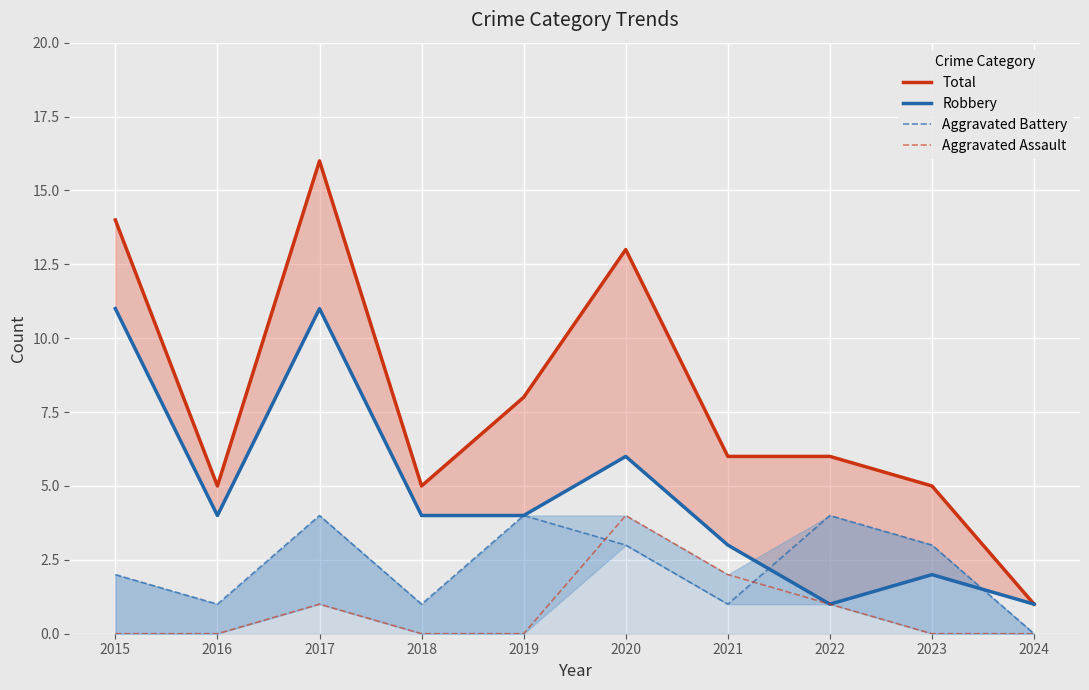

True or false: Robbery and Total cross at least once.

False